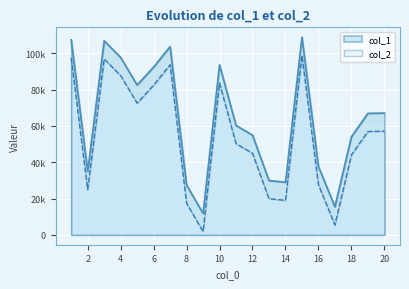

At 3, list the series in order from largest to smallest.

col_1, col_2